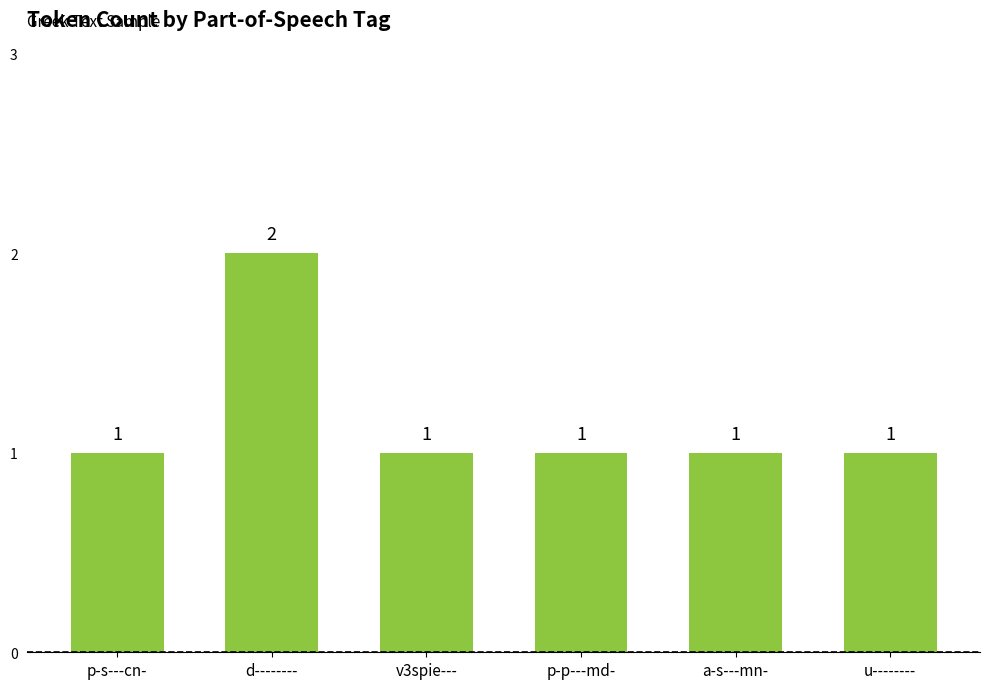

How many bars are there in total?

6